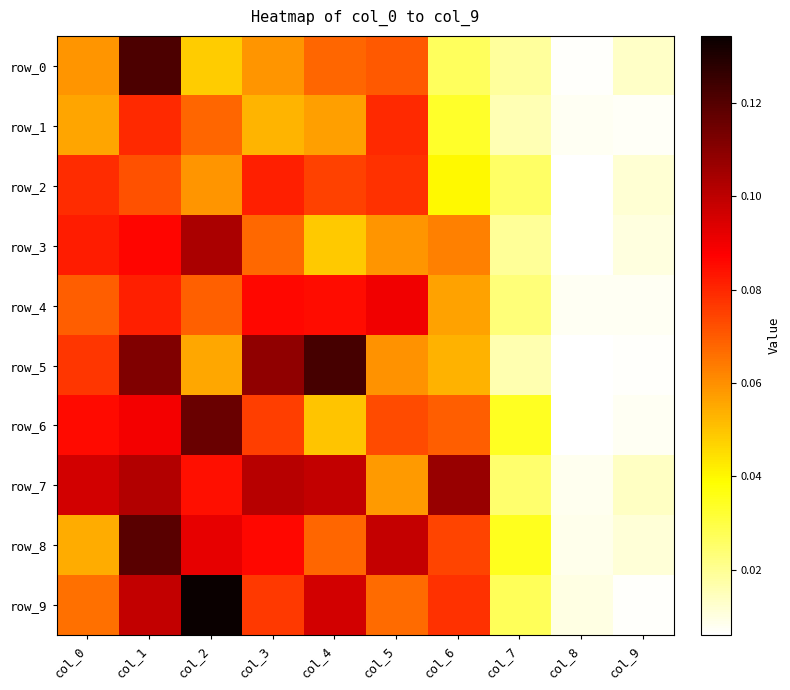

Which series changed the most between col_6 and col_8?

row_7